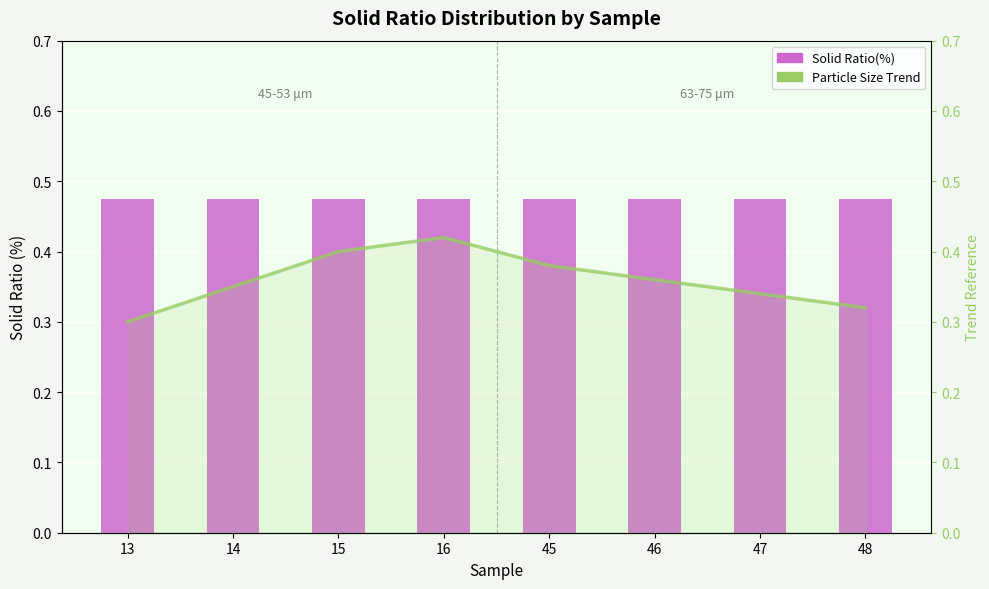

Between 13 and 15, which series saw the biggest shift?

Particle Size Trend